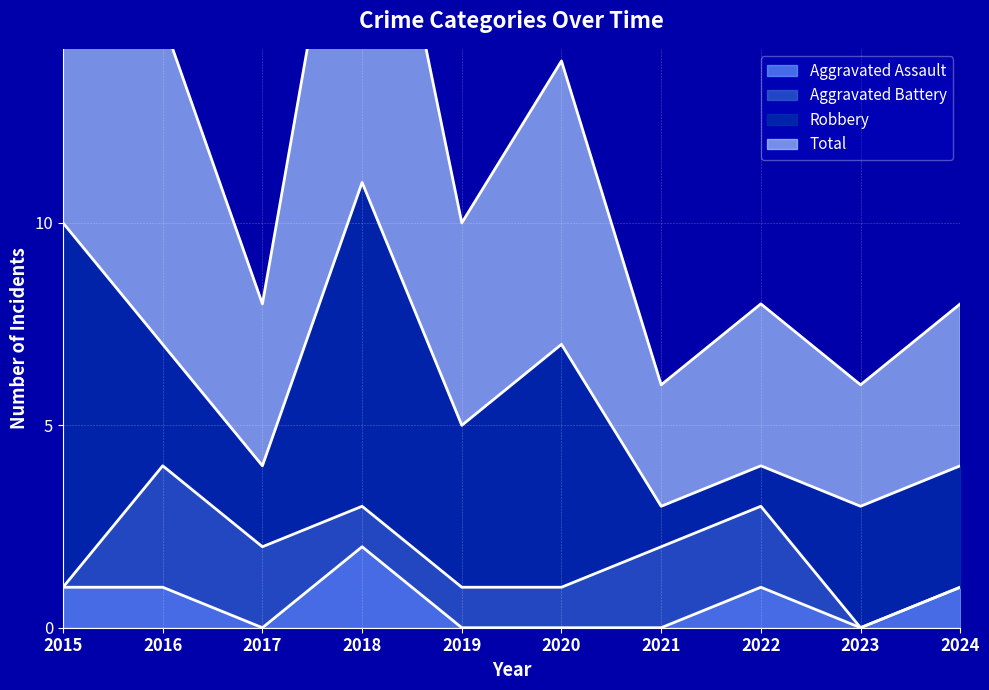

What is the sum of all Total values?

117